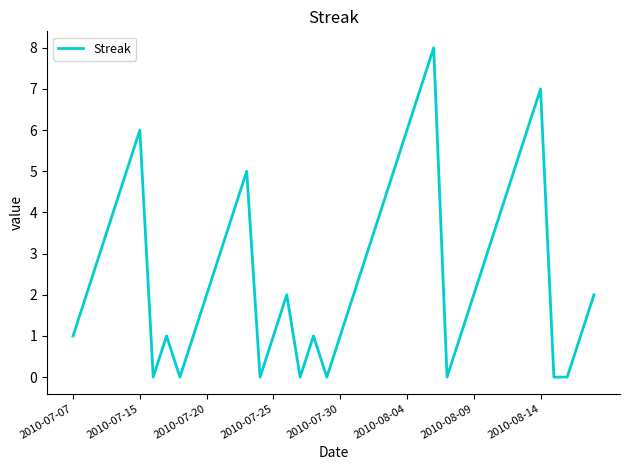

What is the difference between the maximum and minimum values?

8